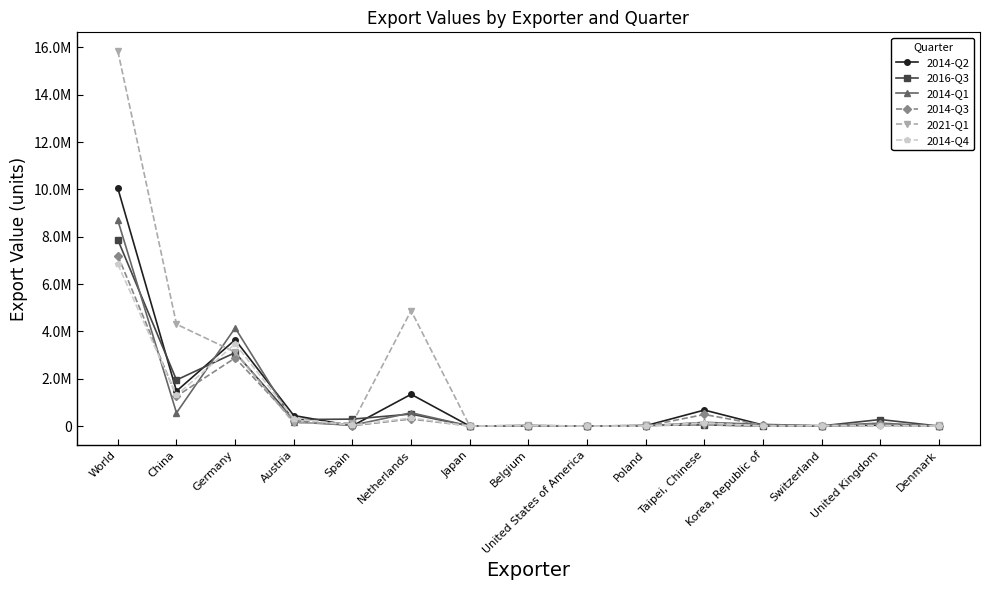

At which category is the sum across all series the highest?

World